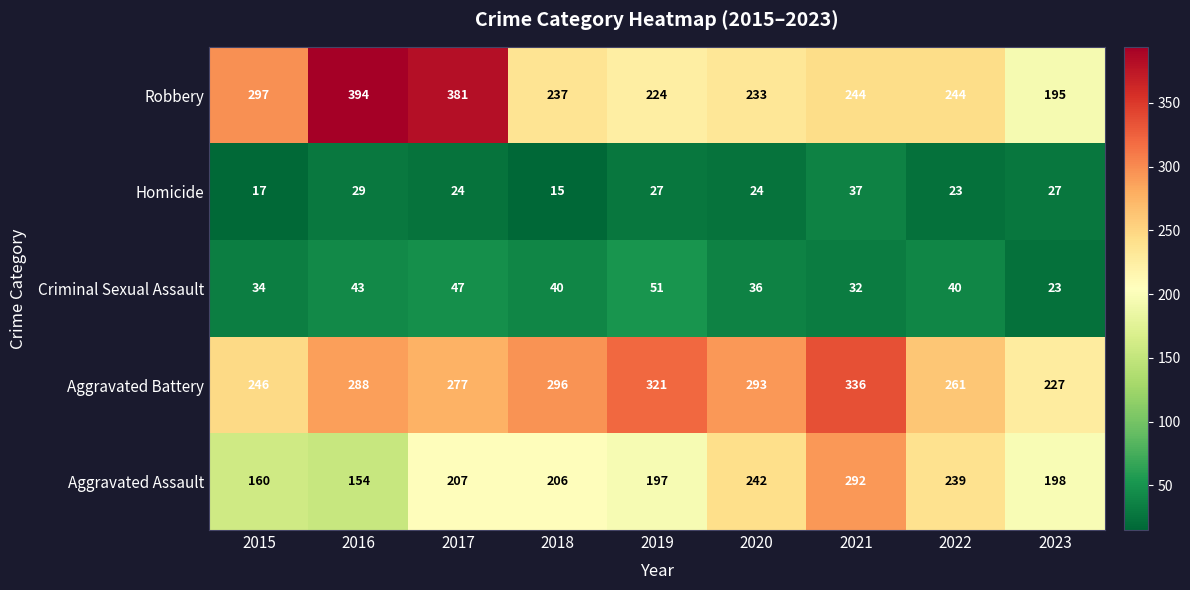

What is the total value across all series at 2023?

670